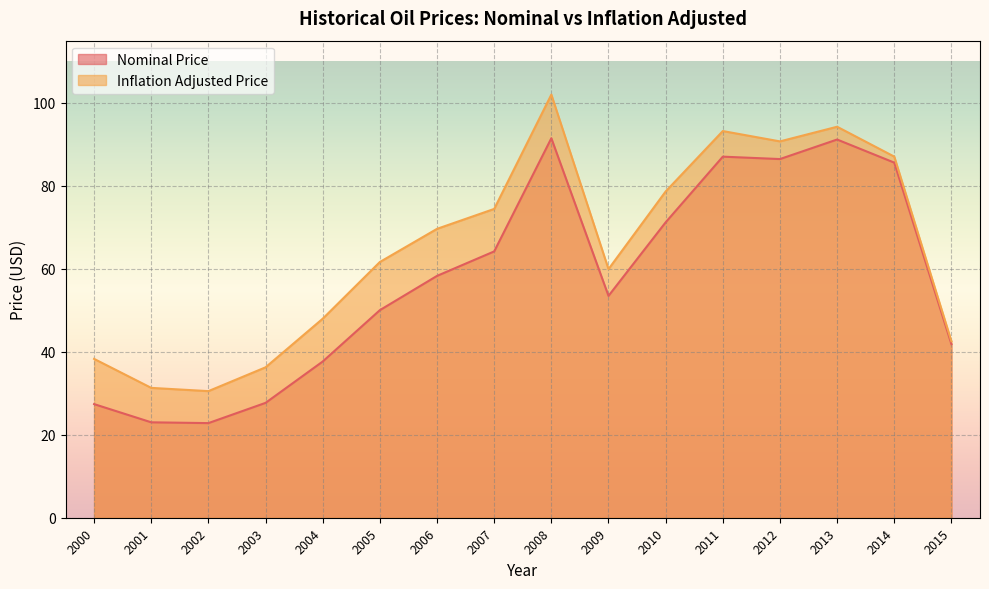

Rank the series by their average value, from highest to lowest.

Inflation Adjusted Price, Nominal Price